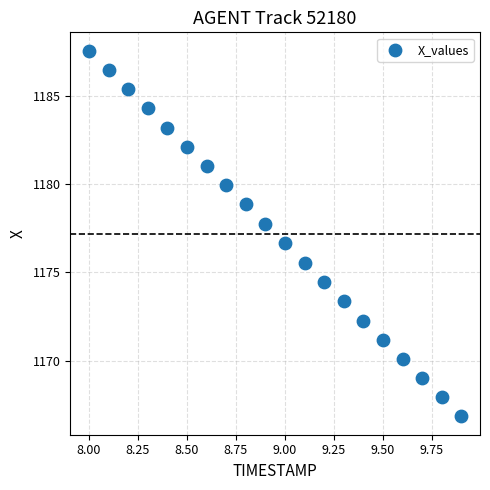

What Y value in the scatter plot is closest to 1177?

1176.7